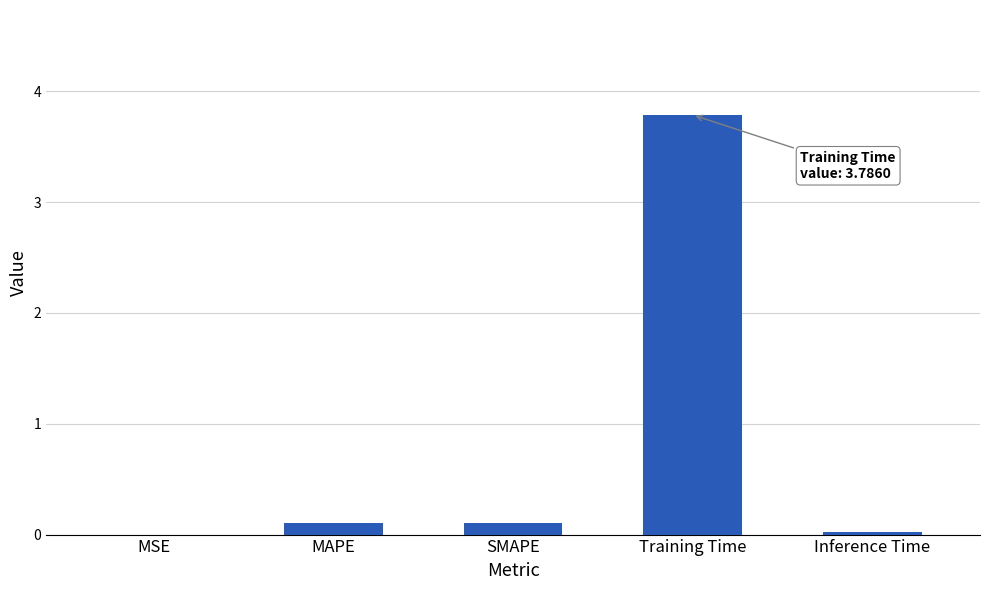

Is it true that the value at Training Time is 3.8?

True